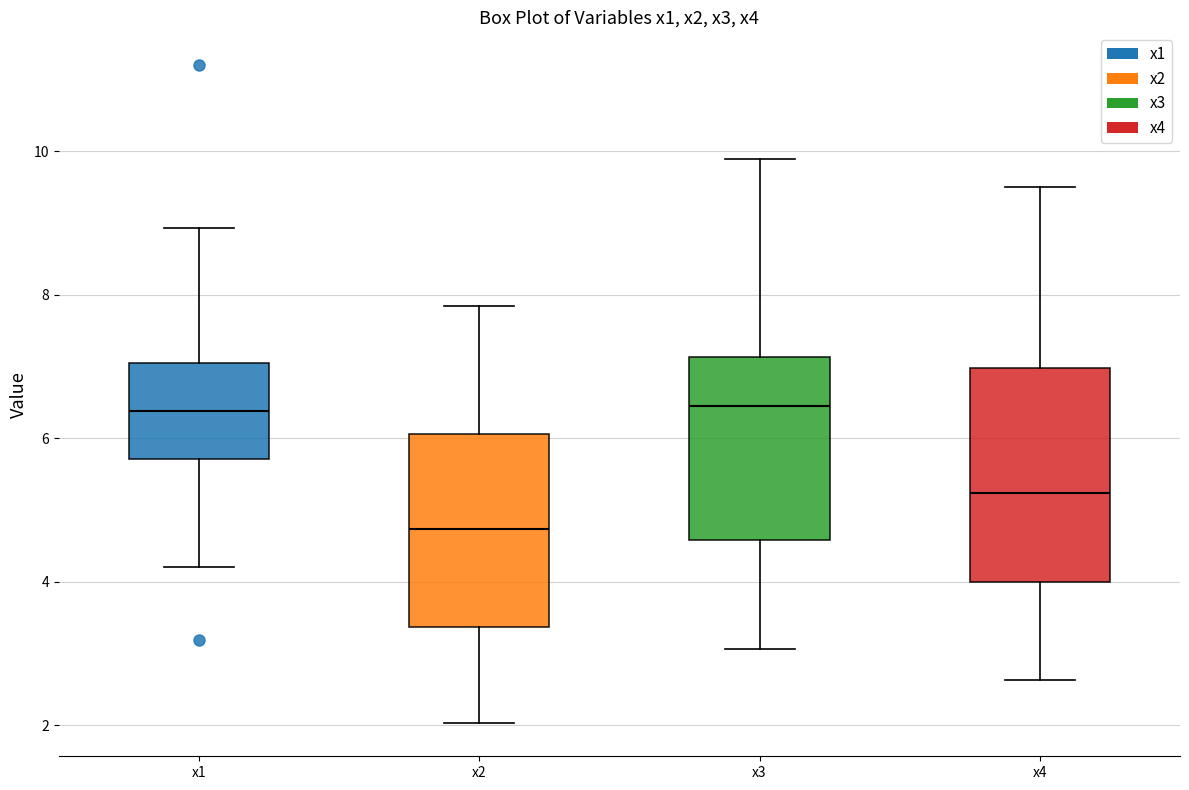

Which box is the tallest, from its lower edge to its upper edge?

x4